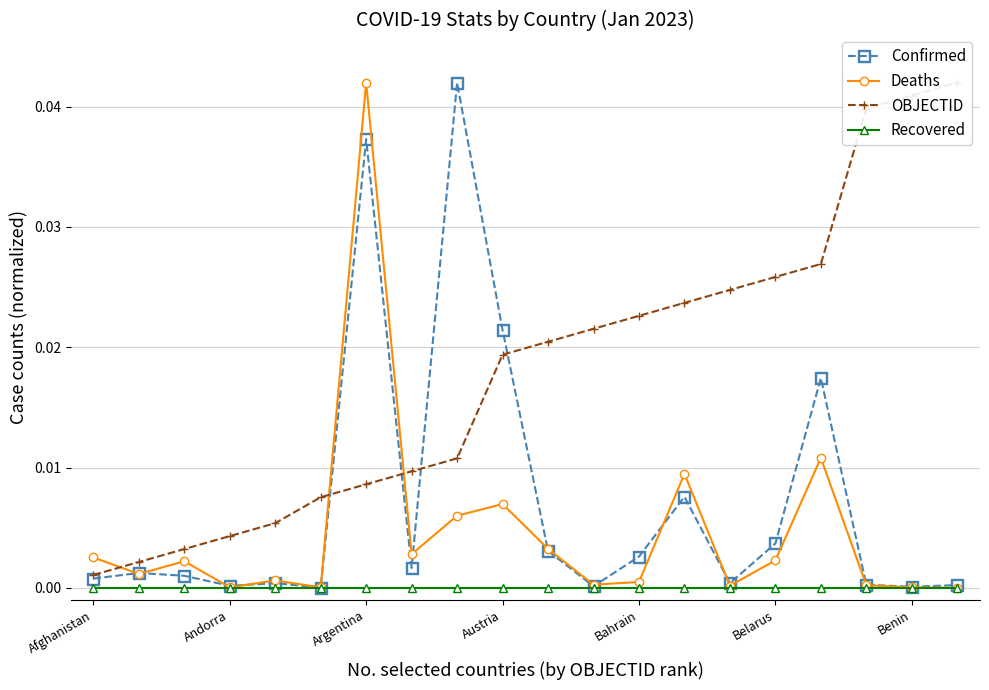

How many interior local valleys does the Confirmed series have?

6